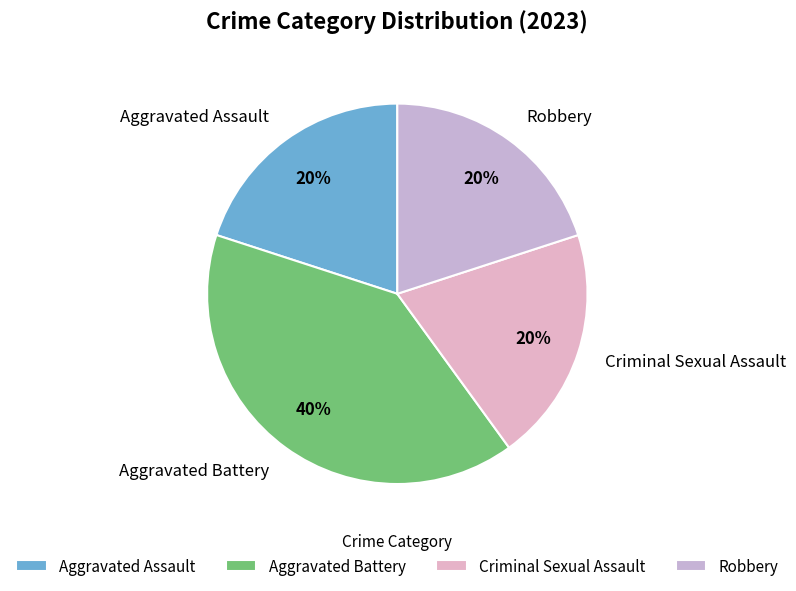

What is the ratio of the value at Robbery to the value at Criminal Sexual Assault?

1.0